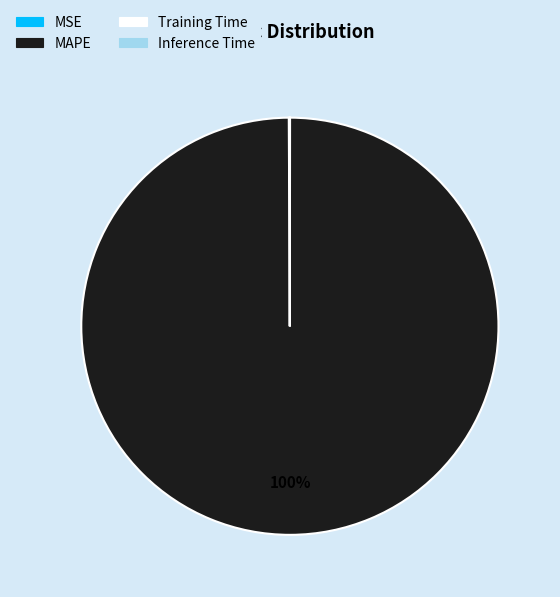

Is it true that MAPE is 86% of the pie?

False